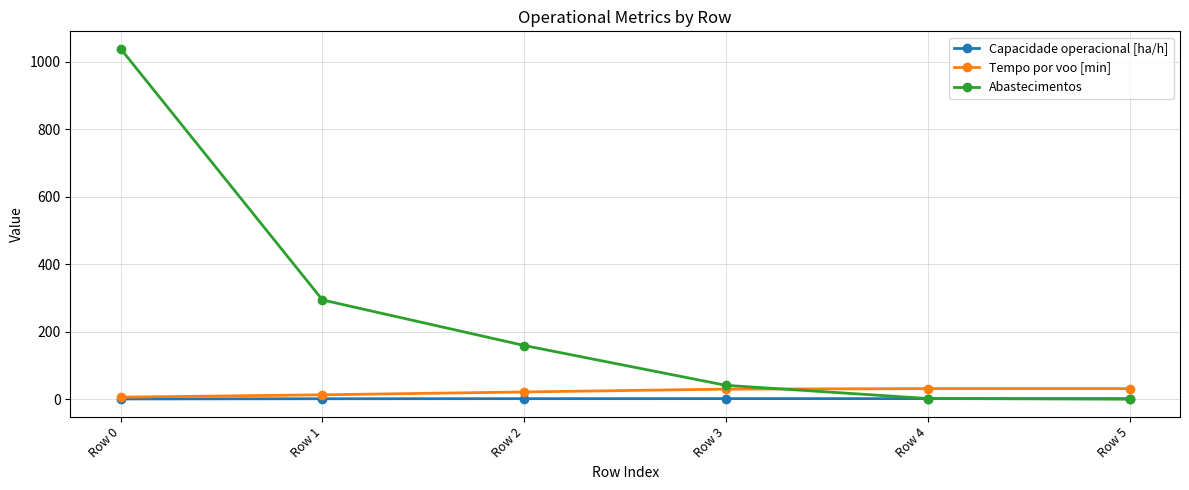

How many lines are shown in the chart?

3